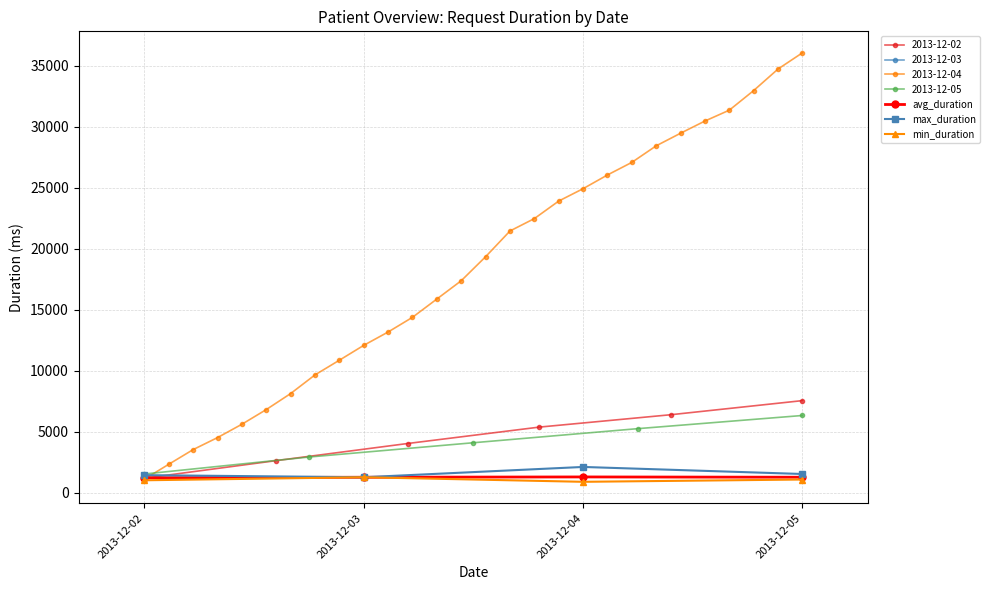

True or false: max_duration and avg_duration cross at least once.

False